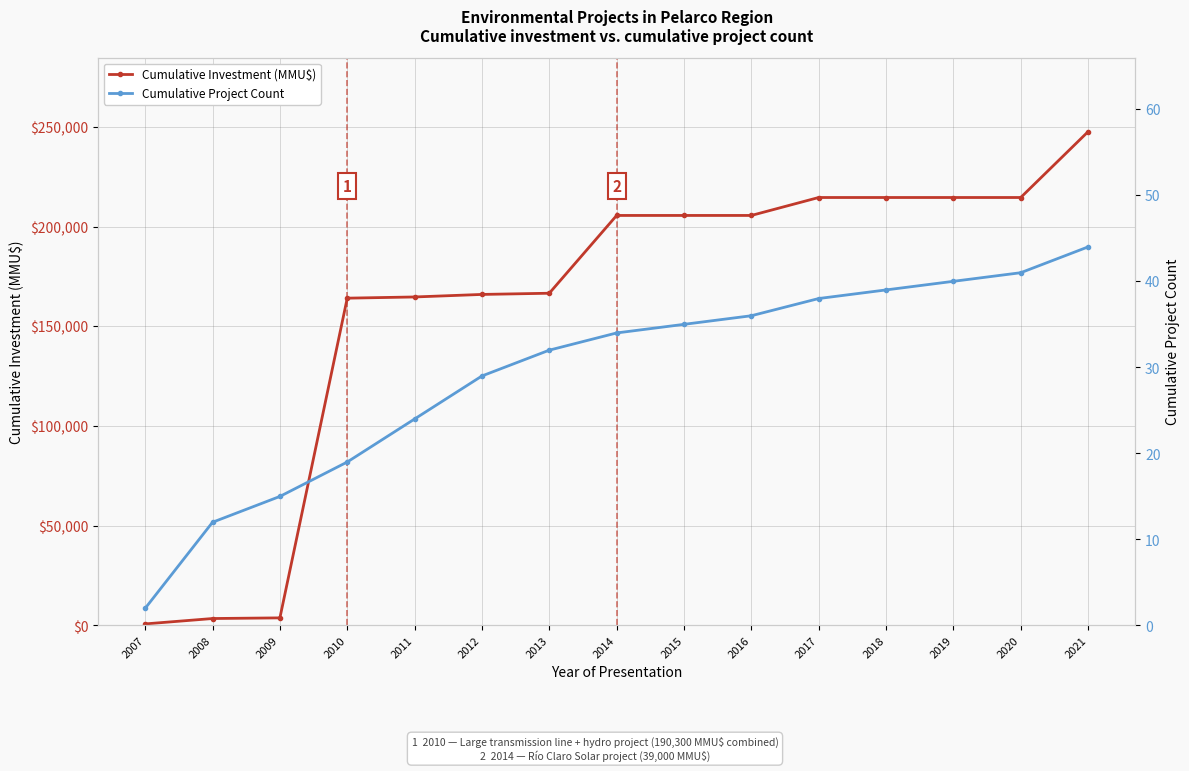

How many values in the Cumulative Project Count series exceed 34?

7